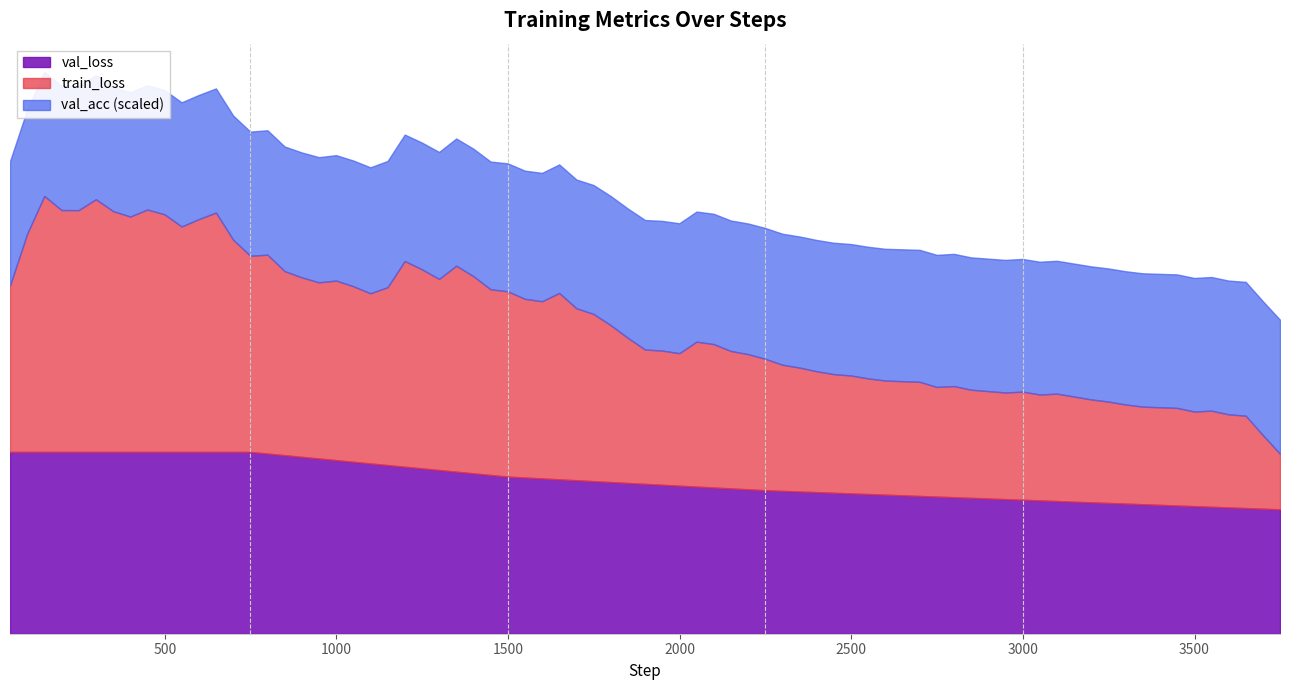

True or false: train_loss has more than 0 interior local peaks.

False